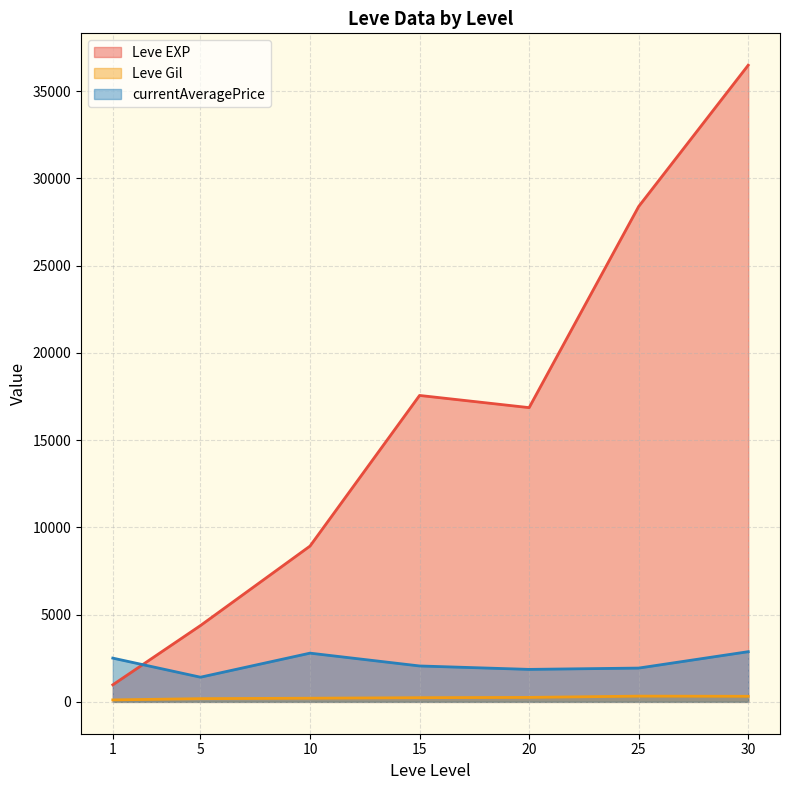

How many times do Leve EXP and currentAveragePrice cross each other?

1